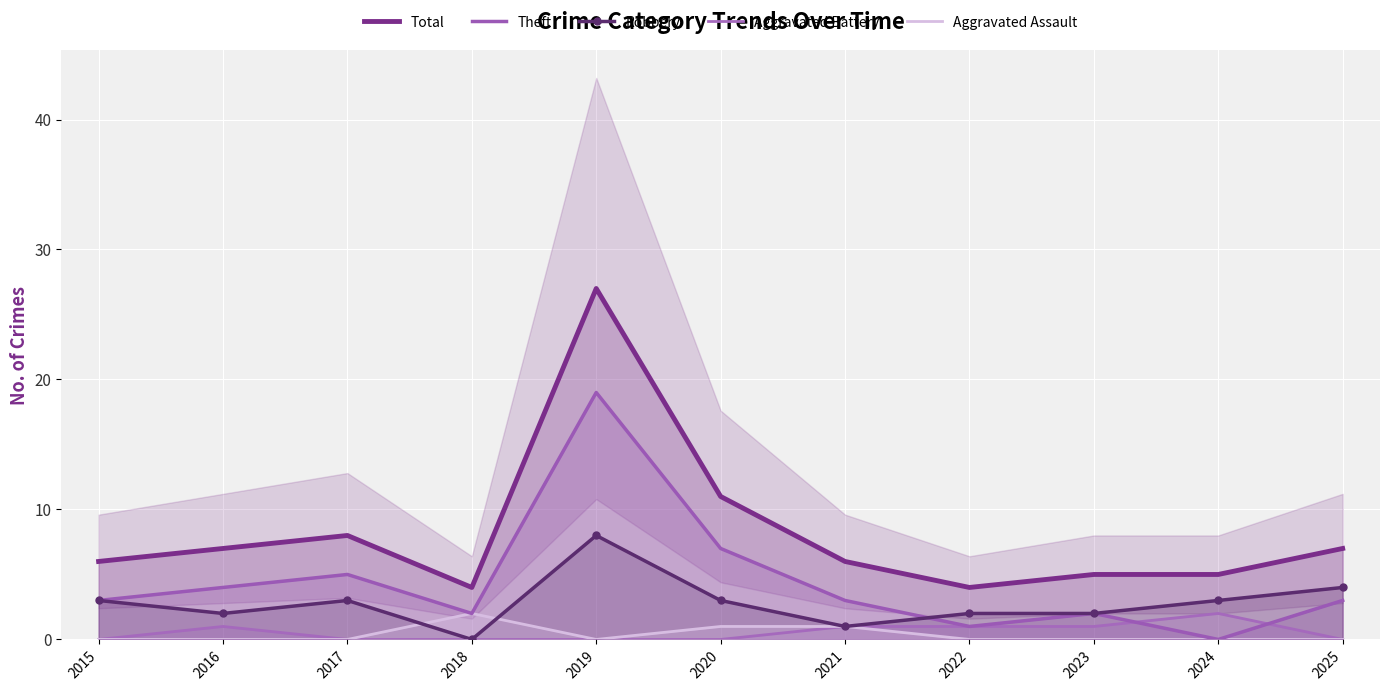

What is the value of the Aggravated Battery point at the 9th from the left?

1